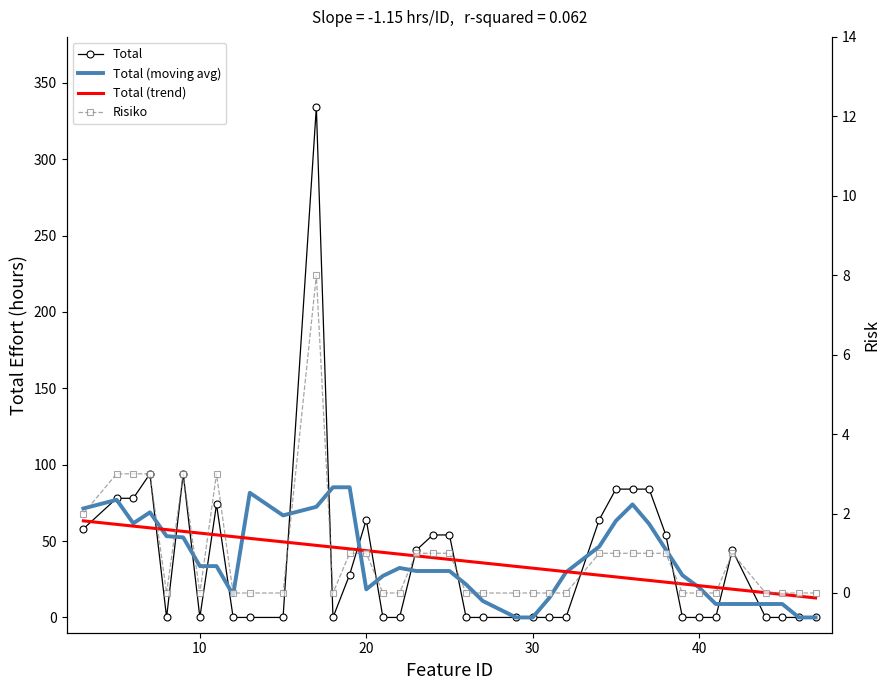

At how many categories does at least one series exceed 96?

1